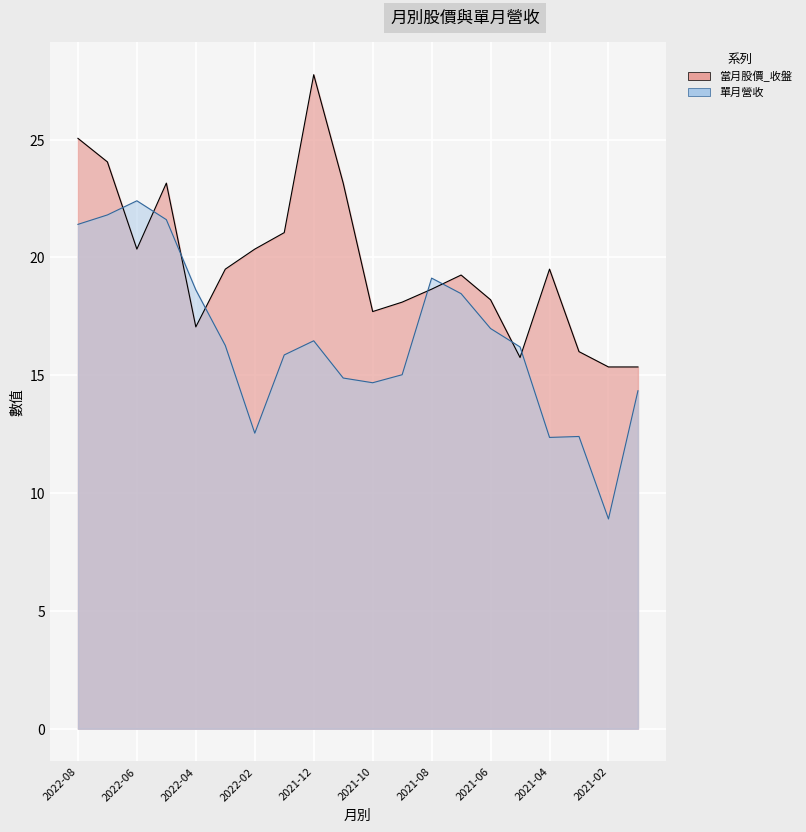

At which label does 當月股價_收盤 first exceed 19?

2022-08